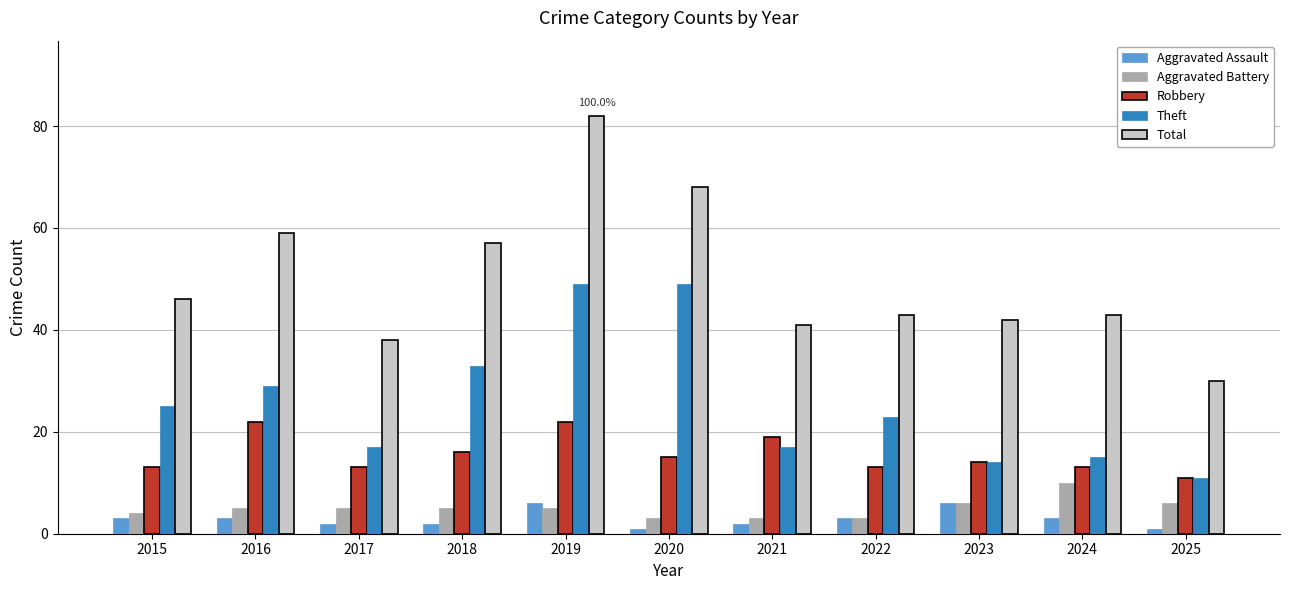

At which category is the sum across all series the highest?

2019